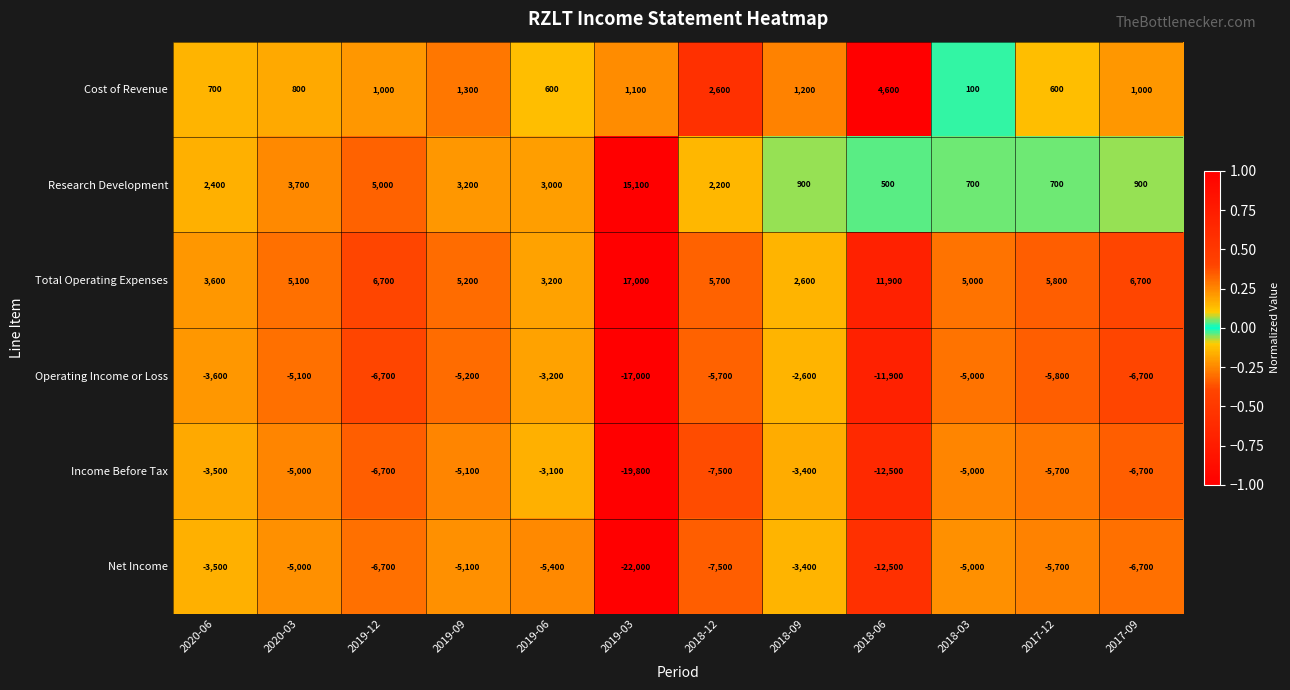

What is the sum of the Operating Income or Loss values at 2018-03 and 2020-06?

-8600